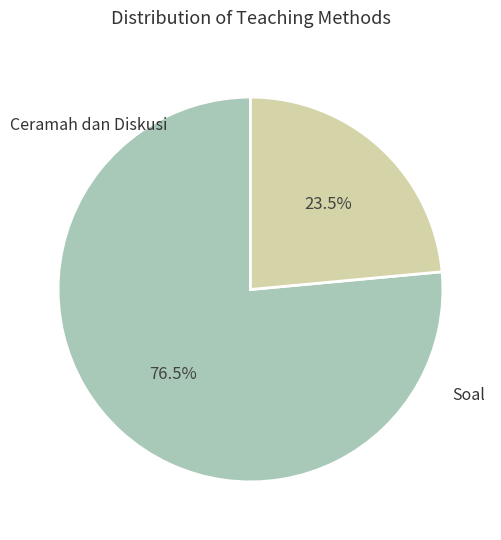

How much of the chart is everything except Ceramah dan Diskusi?

23.5%